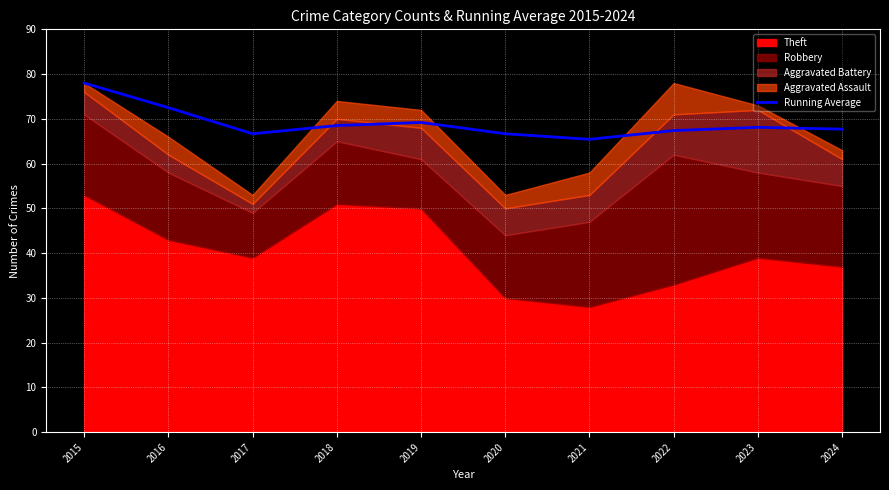

True or false: there are more than 2 points higher than both neighbors.

False